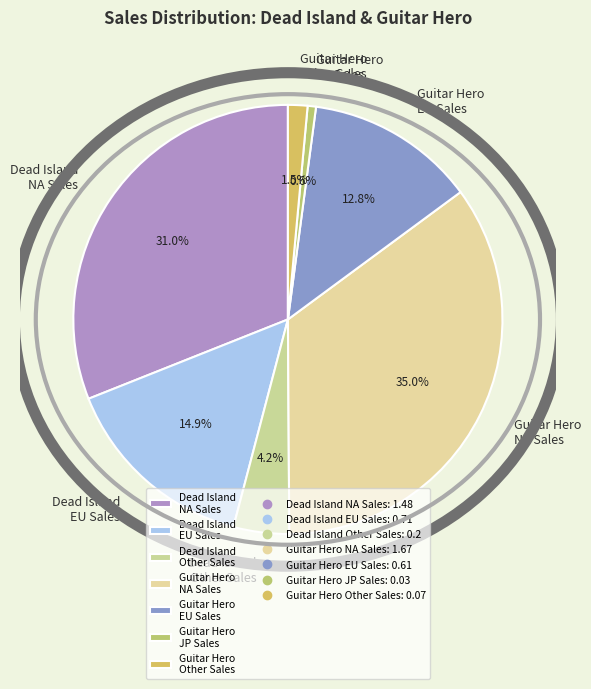

What is the largest slice in the pie chart?

Guitar Hero NA Sales